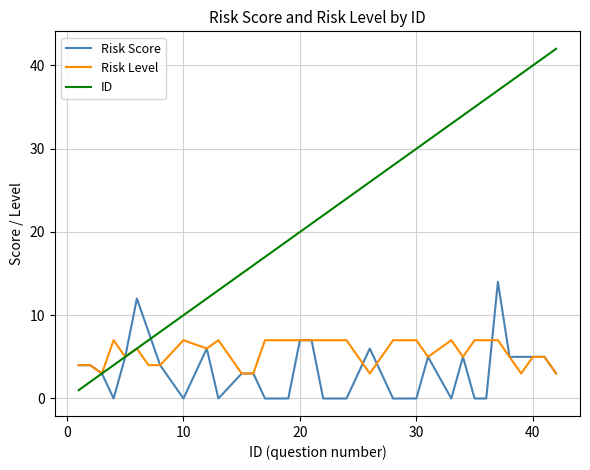

Rank the series by their maximum value, from lowest to highest.

Risk Level, Risk Score, ID